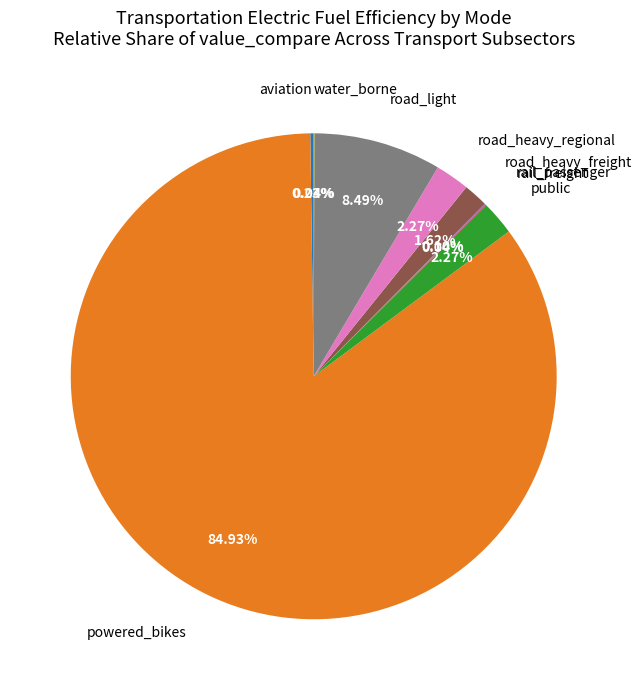

Is there a majority slice in this chart?

Yes